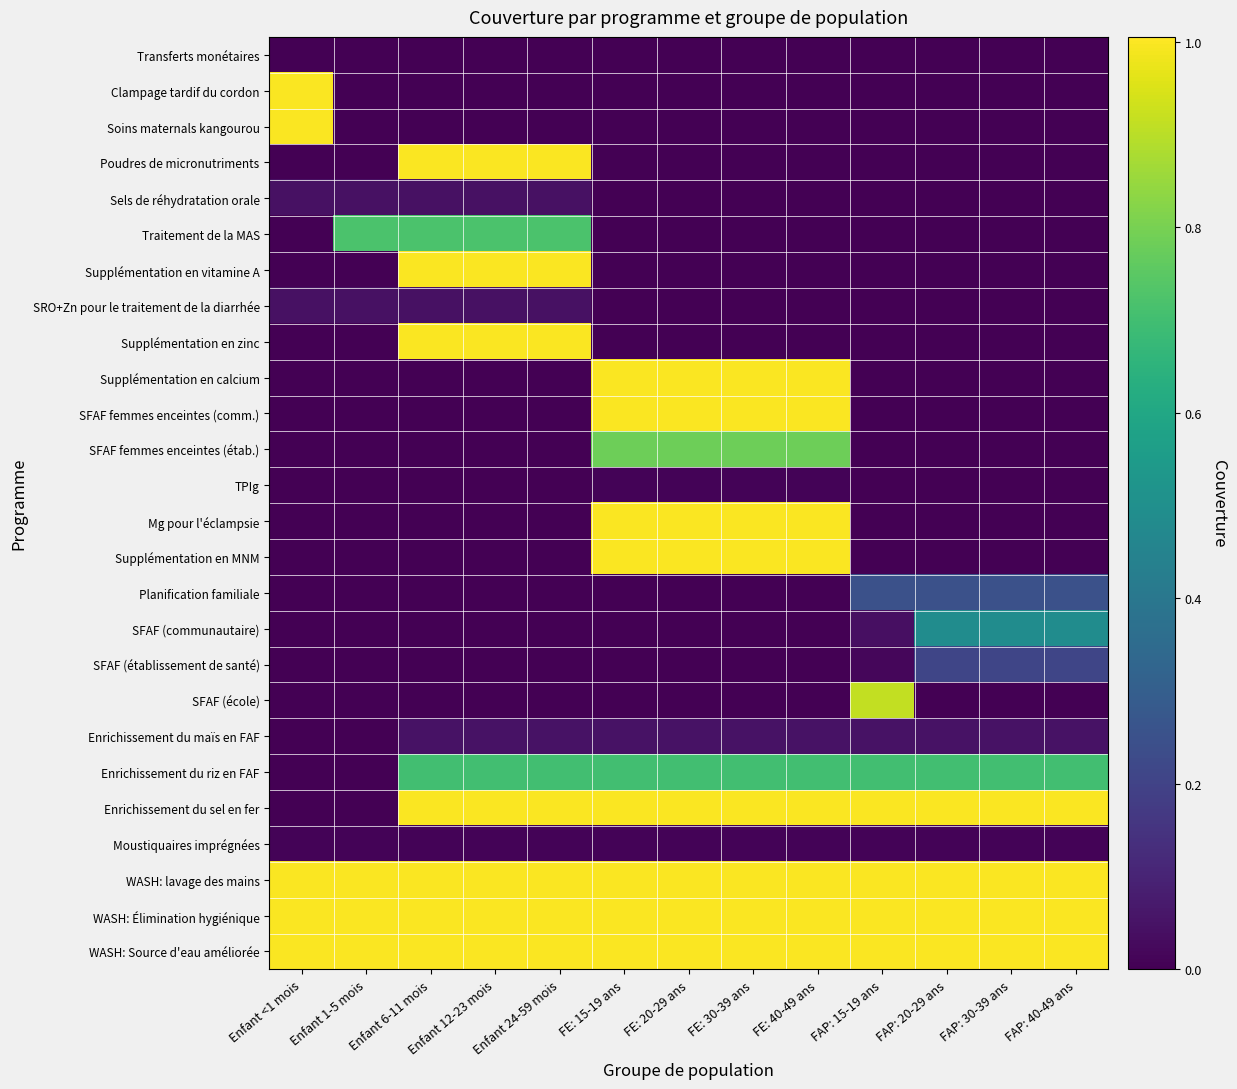

At which category is the sum across all series the highest?

FE: 15-19 ans